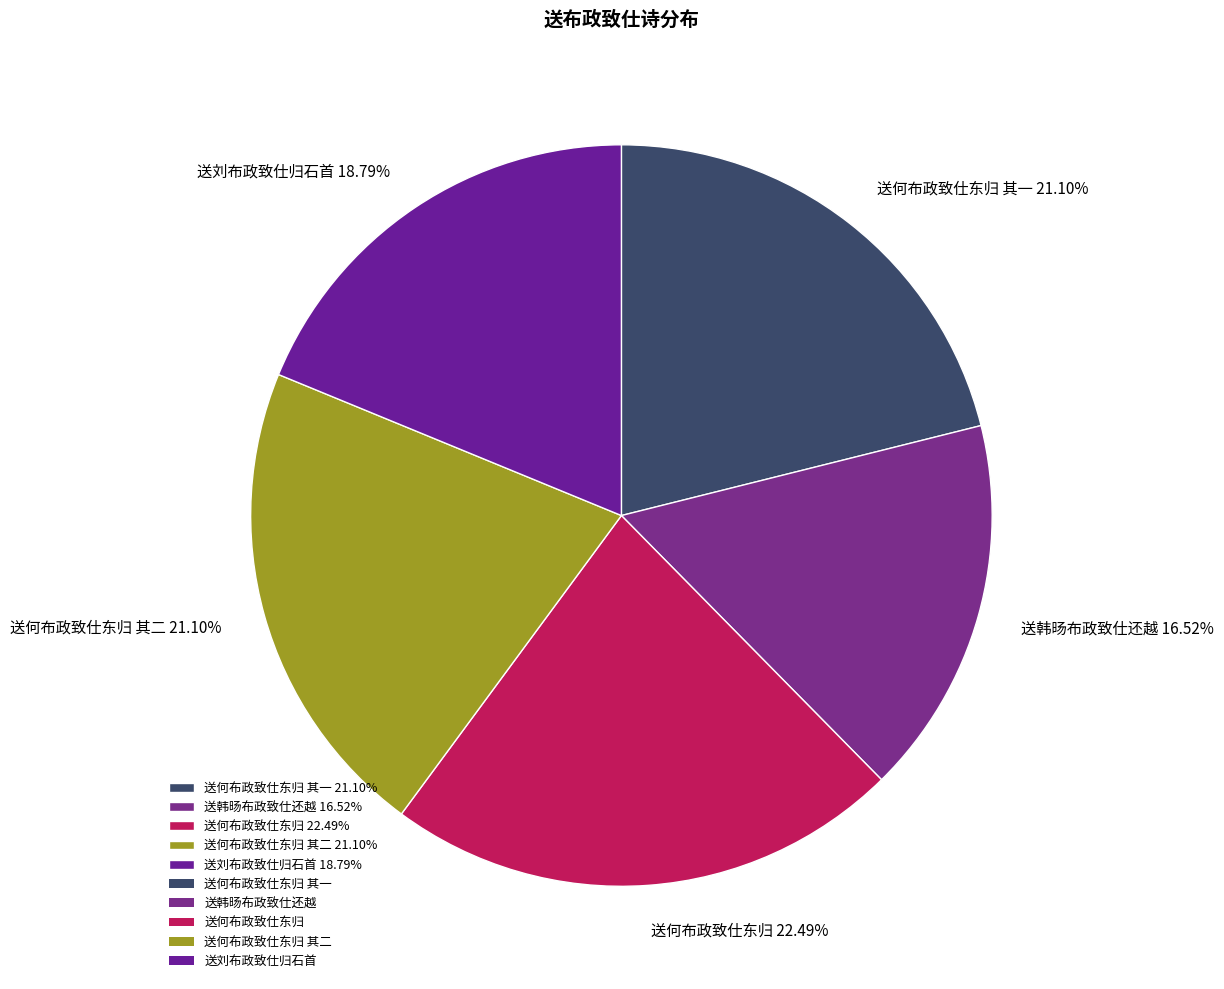

Which has a higher value, 送刘布政致仕归石首 18.79% or 送何布政致仕东归 22.49%?

送何布政致仕东归 22.49%